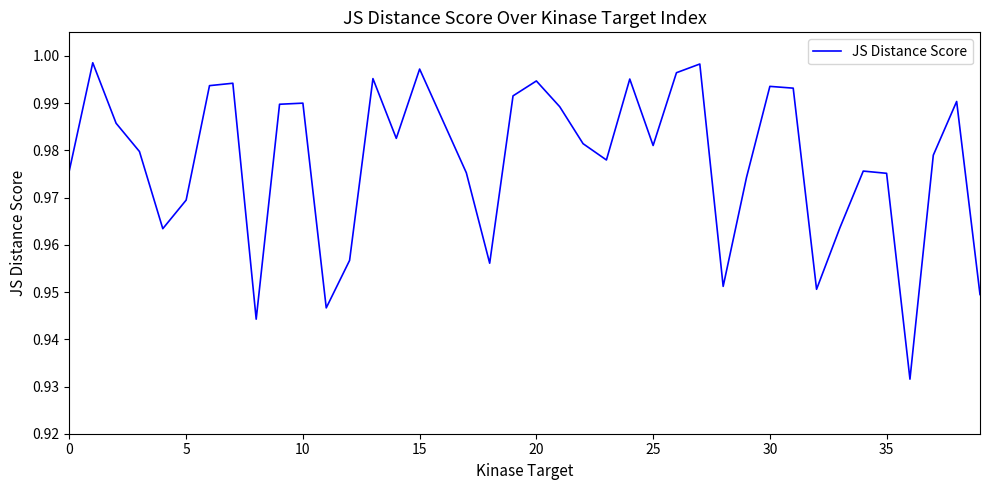

What is the difference between the second highest and minimum values?

0.1